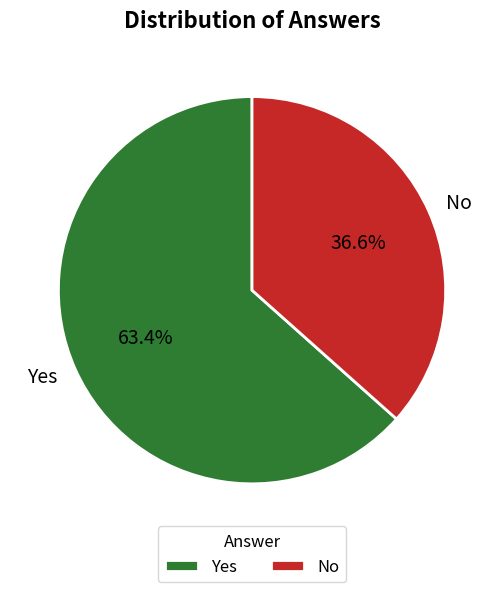

Which category accounts for the majority?

Yes